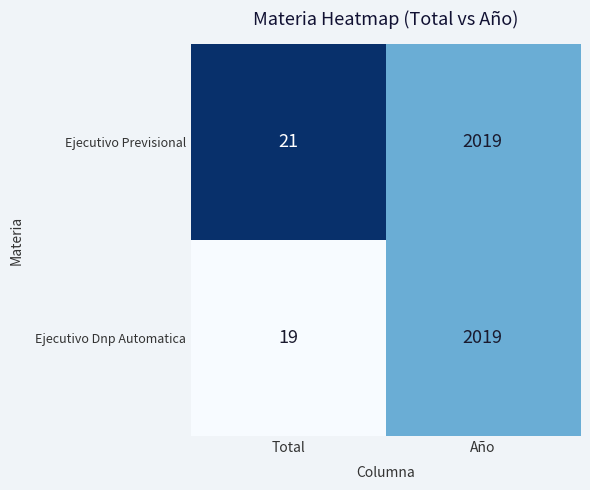

What is the average value of the Ejecutivo Previsional series?

1020